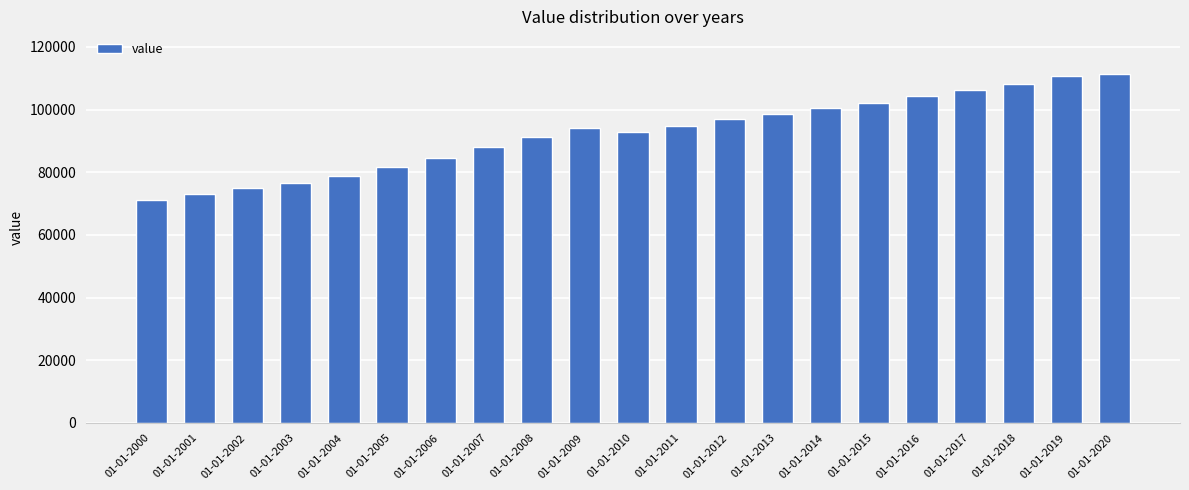

Reading left to right, list all the values displayed in this chart.

01-01-2000=71216.4	01-01-2001=73106.8	01-01-2002=74923.7	01-01-2003=76632.9	01-01-2004=78929.5	01-01-2005=81656.6	01-01-2006=84593.0	01-01-2007=87965.2	01-01-2008=91373.9	01-01-2009=94025.5	01-01-2010=92798.8	01-01-2011=94927.3	01-01-2012=96942.9	01-01-2013=98705.1	01-01-2014=100400.5	01-01-2015=102193.2	01-01-2016=104379.0	01-01-2017=106221.2	01-01-2018=108324.1	01-01-2019=110637.4	01-01-2020=111535.3